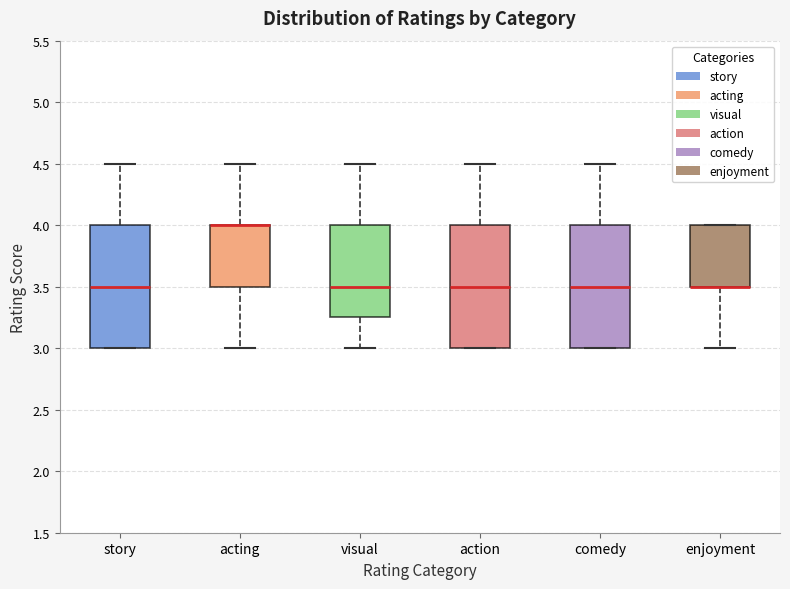

Where does the upper whisker of the box for visual end on the y-axis? The values are not printed on the chart, so give them approximately, as read against the axis.

4.50